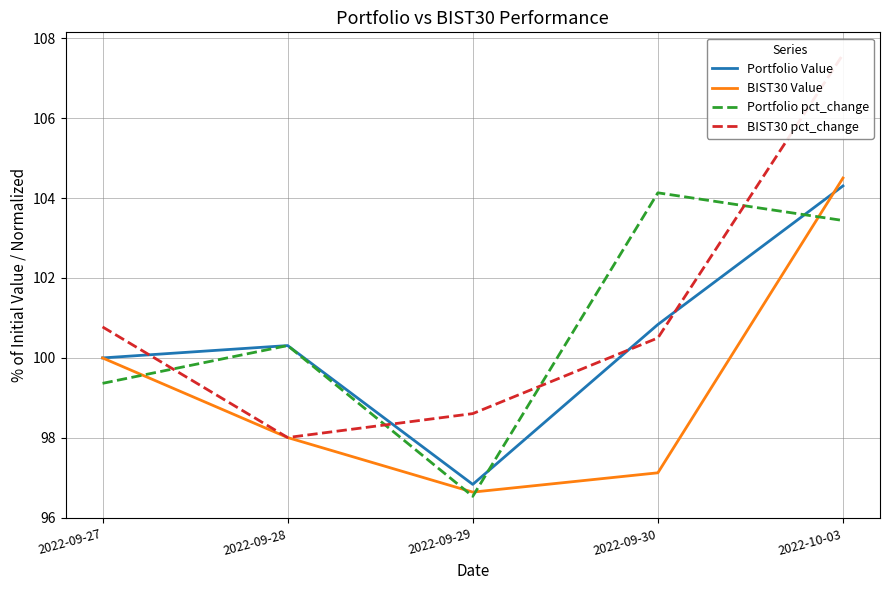

Reading right to left, transcribe all the data shown in this chart.

Portfolio Value: 2022-10-03=104.3	2022-09-30=100.8	2022-09-29=96.8	2022-09-28=100.3	2022-09-27=100.0
BIST30 Value: 2022-10-03=104.5	2022-09-30=97.1	2022-09-29=96.6	2022-09-28=98.0	2022-09-27=100.0
Portfolio pct_change: 2022-10-03=103.4	2022-09-30=104.1	2022-09-29=96.5	2022-09-28=100.3	2022-09-27=99.4
BIST30 pct_change: 2022-10-03=107.6	2022-09-30=100.5	2022-09-29=98.6	2022-09-28=98.0	2022-09-27=100.8